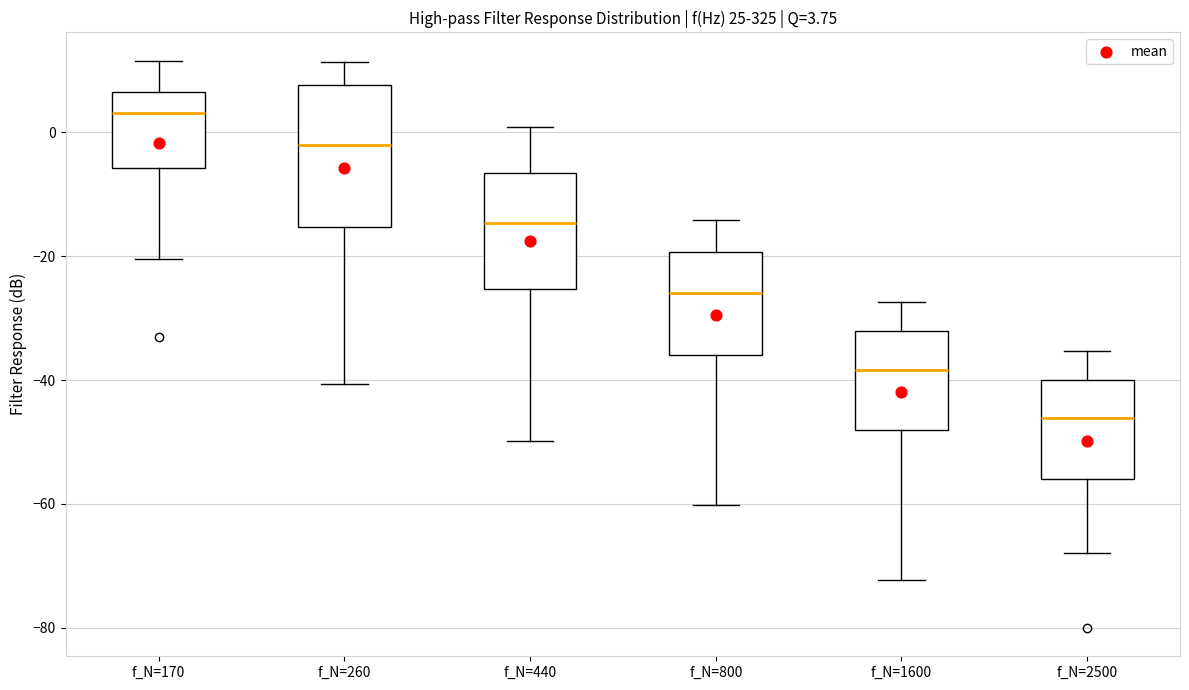

Which box is the tallest, from its lower edge to its upper edge?

f_N=260